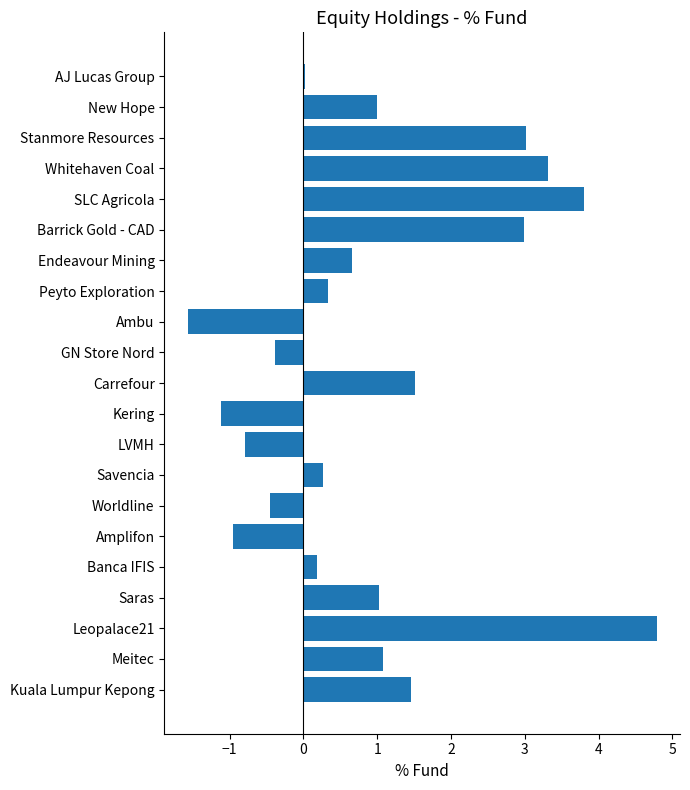

Is it true that the value at Leopalace21 is 4.8?

True